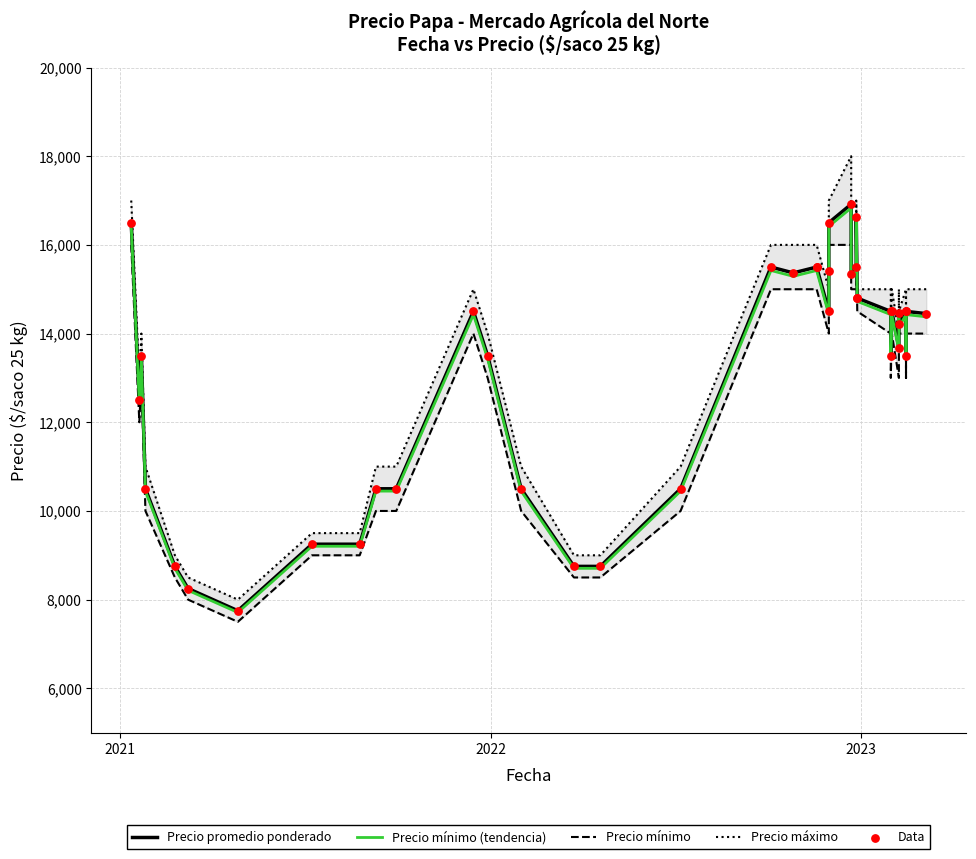

Which series has the largest Y range (max minus min)?

Precio máximo